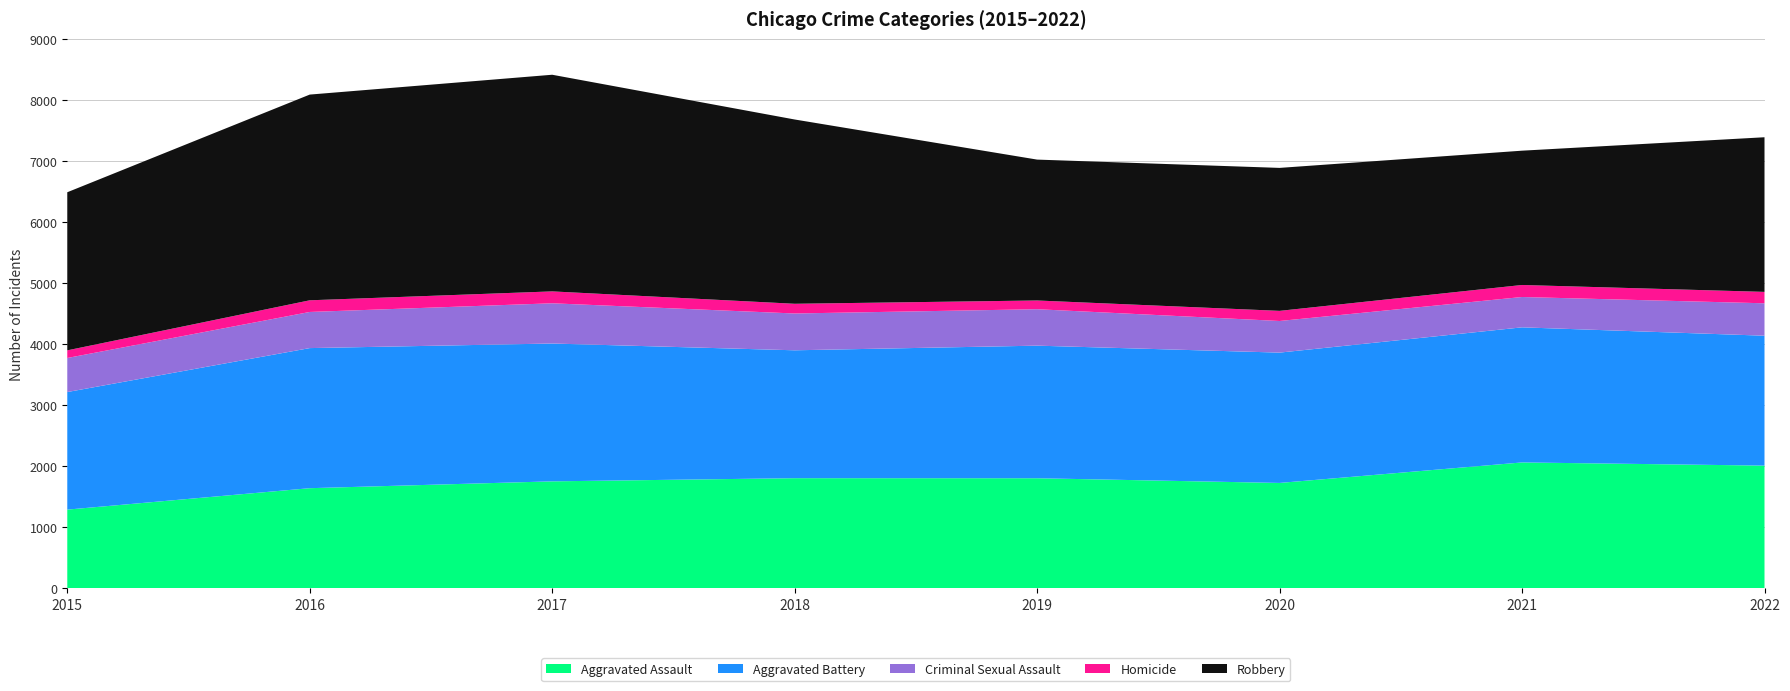

Reading left to right, list all the values displayed in this chart.

Aggravated Assault: 1290	1641	1753	1805	1804	1727	2063	2011
Aggravated Battery: 1926	2295	2258	2095	2172	2135	2213	2128
Criminal Sexual Assault: 558	592	659	603	597	518	497	531
Homicide: 125	191	195	159	143	166	197	187
Robbery: 2590	3370	3549	3019	2308	2342	2200	2533